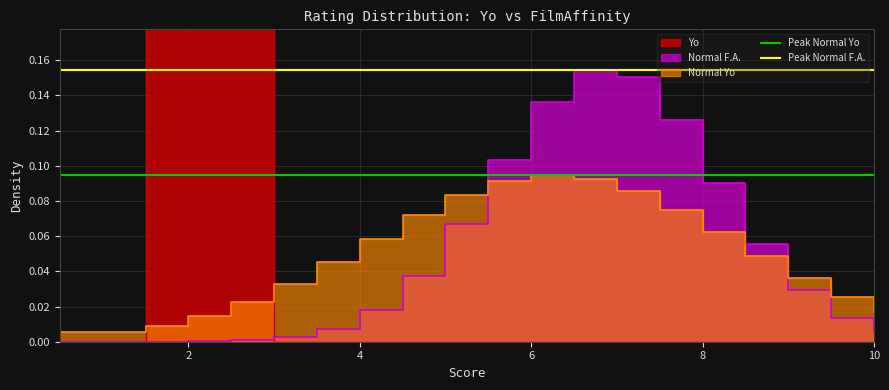

What is the average value of the Peak Normal Yo series?

0.1